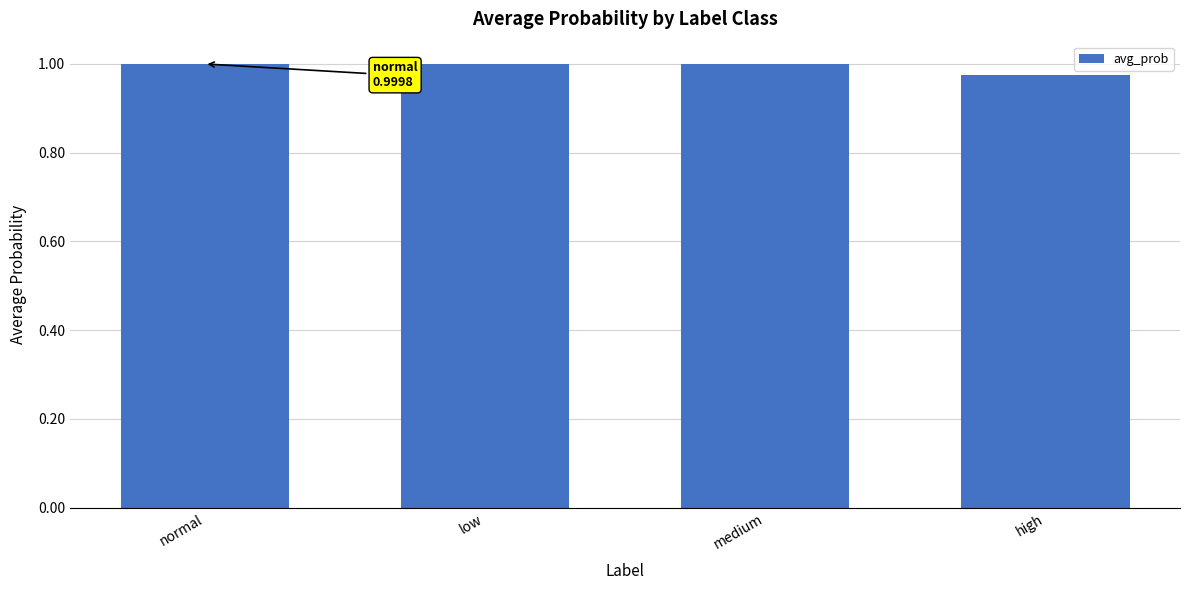

At which label is the value closest to 0?

high